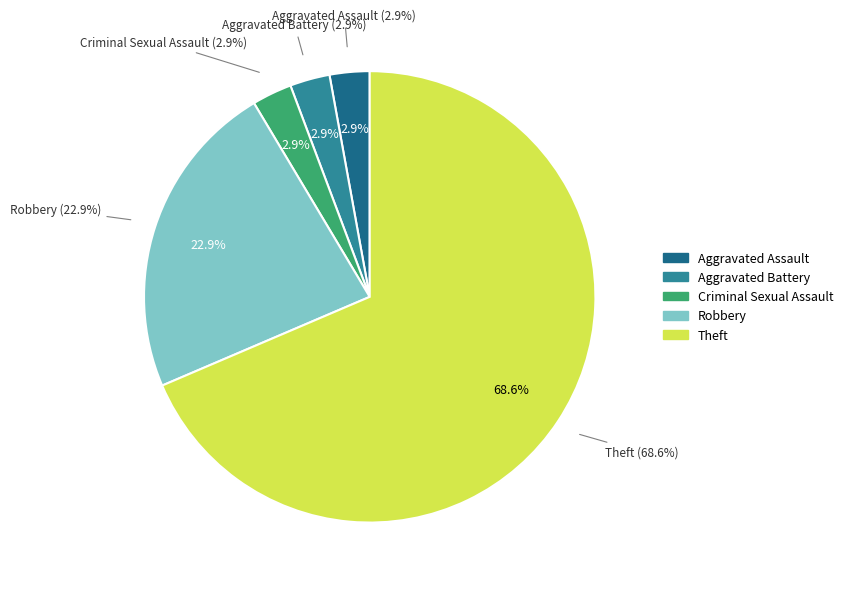

Between Robbery and Aggravated Battery, which is larger?

Robbery